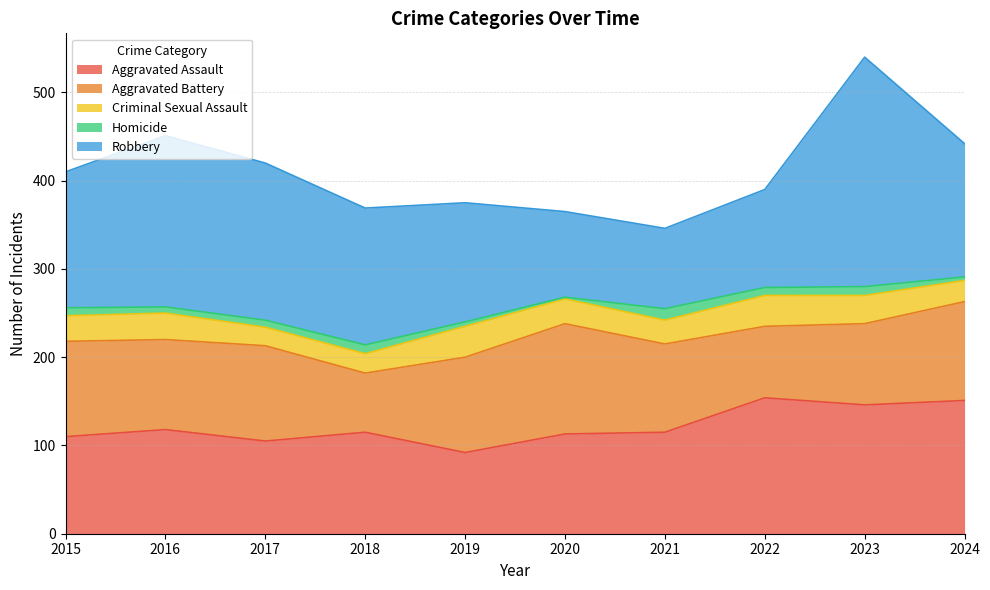

How many lines are shown in the chart?

5